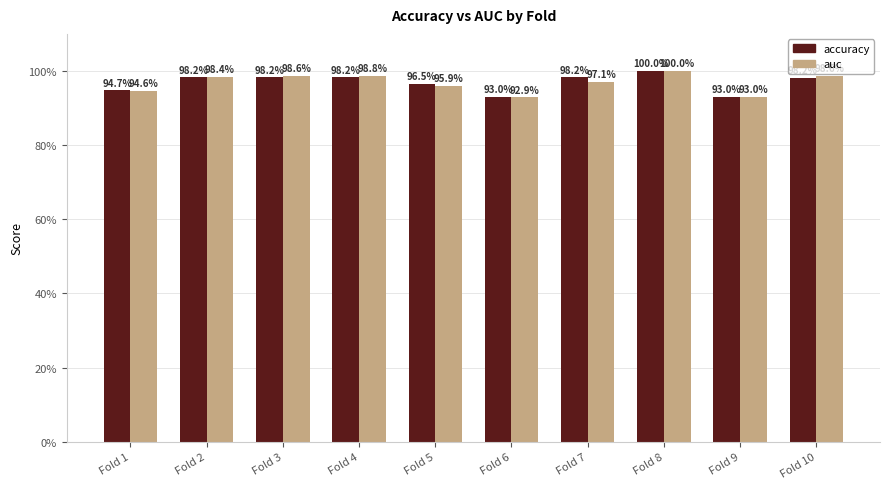

Which series has the widest spread of values?

auc